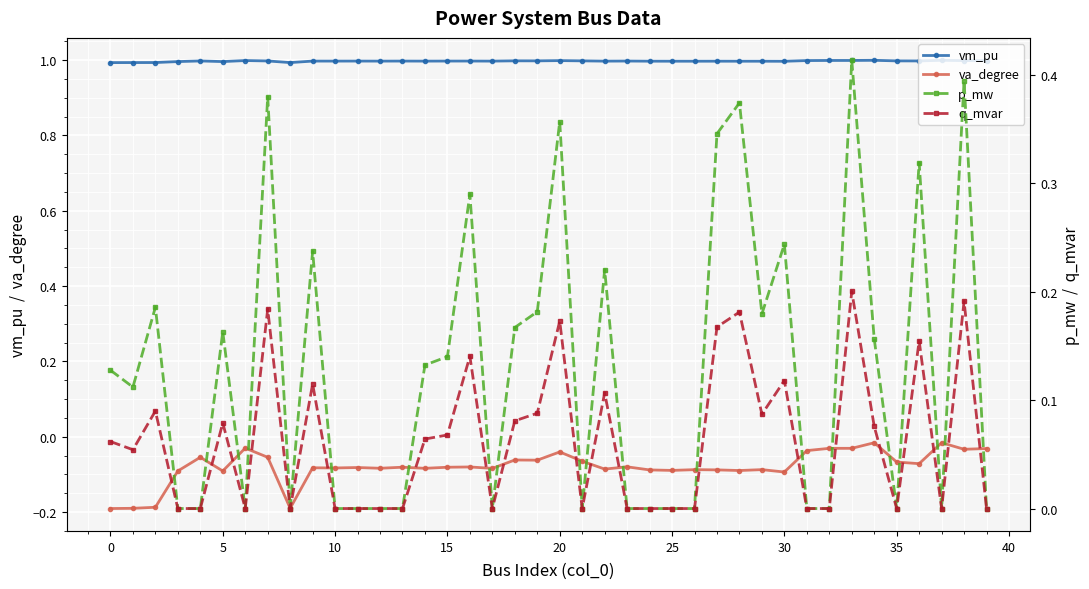

The q_mvar series shows 0.0 at 24. True or false?

True